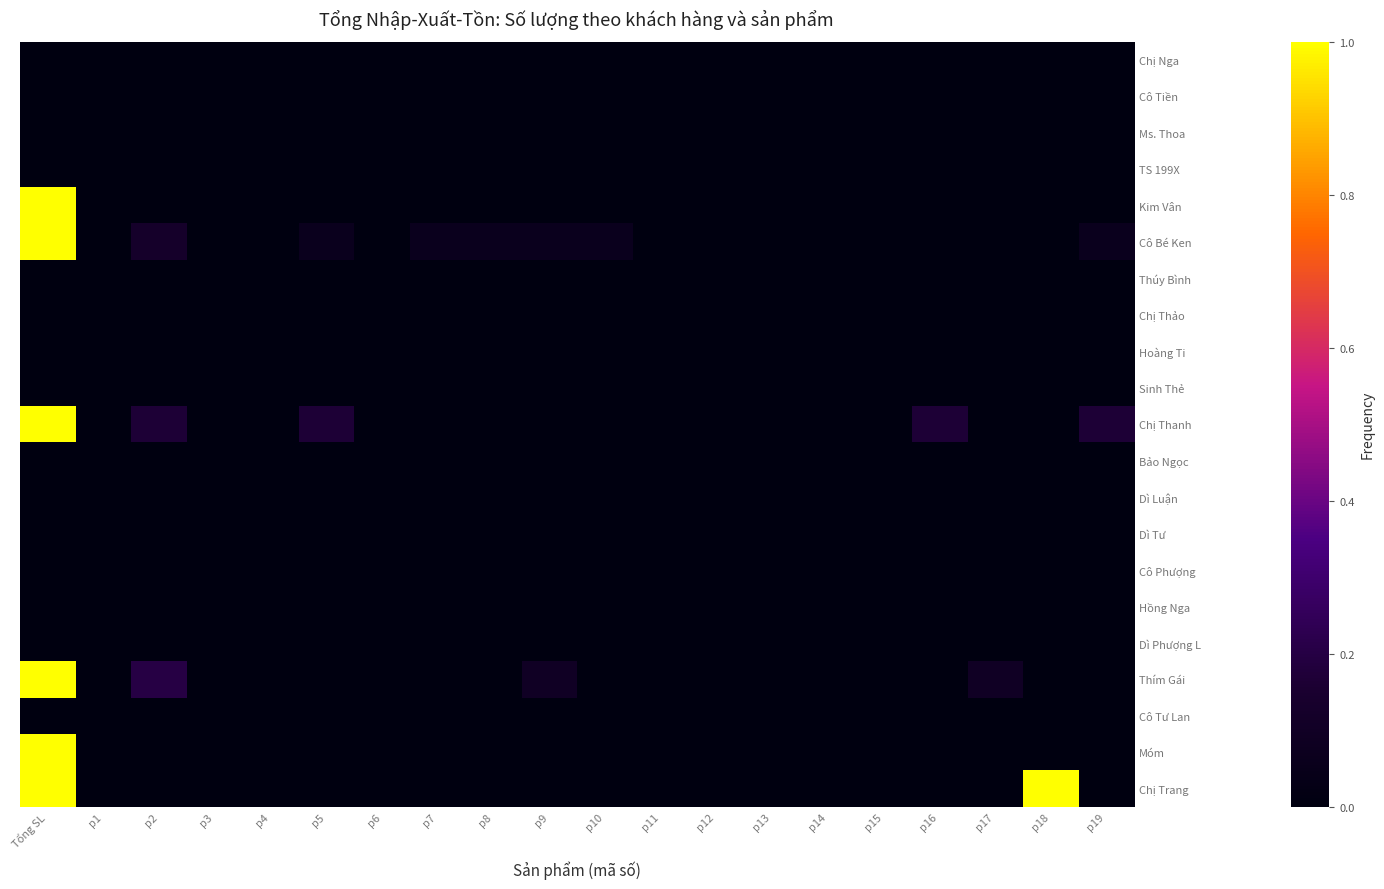

At how many categories does at least one series exceed 0?

11